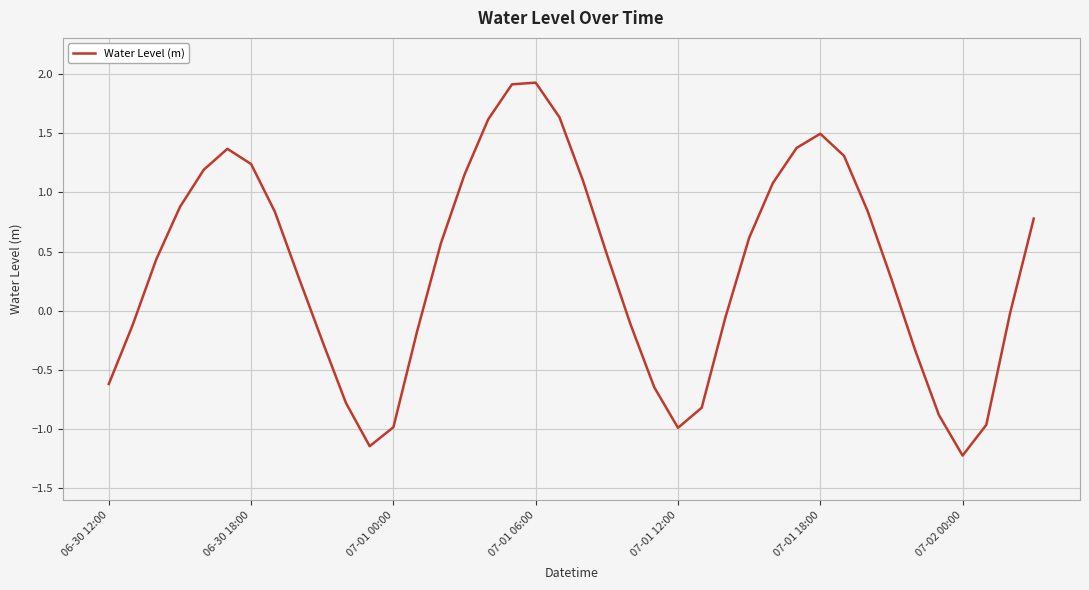

What is the average value?

0.4